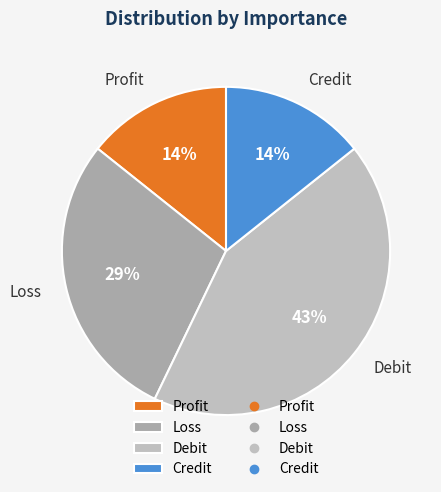

Does any single category account for the majority?

No